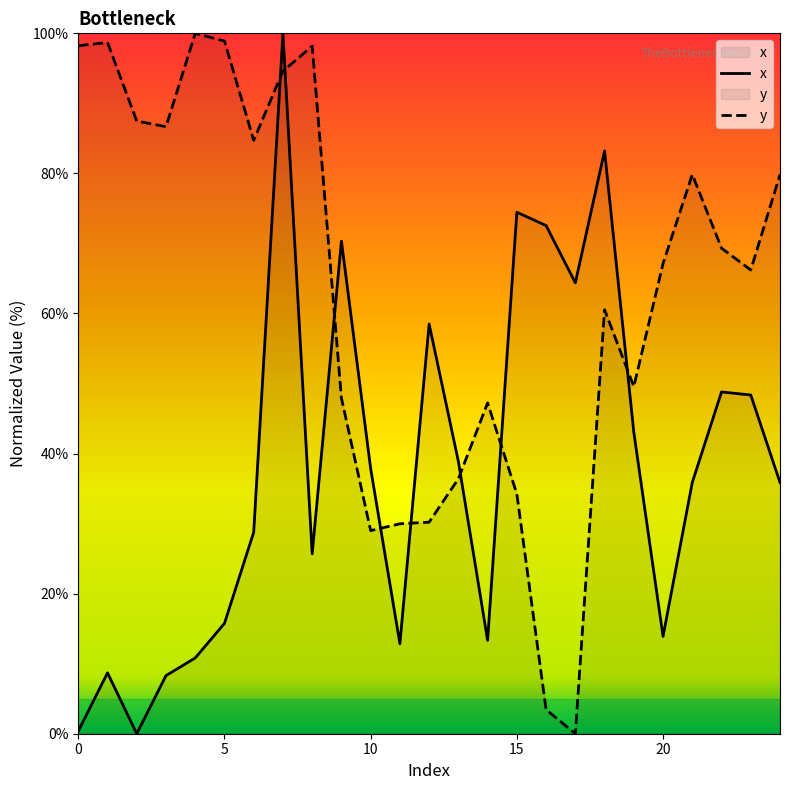

In x, how many points are higher than both neighbors (excluding endpoints)?

7